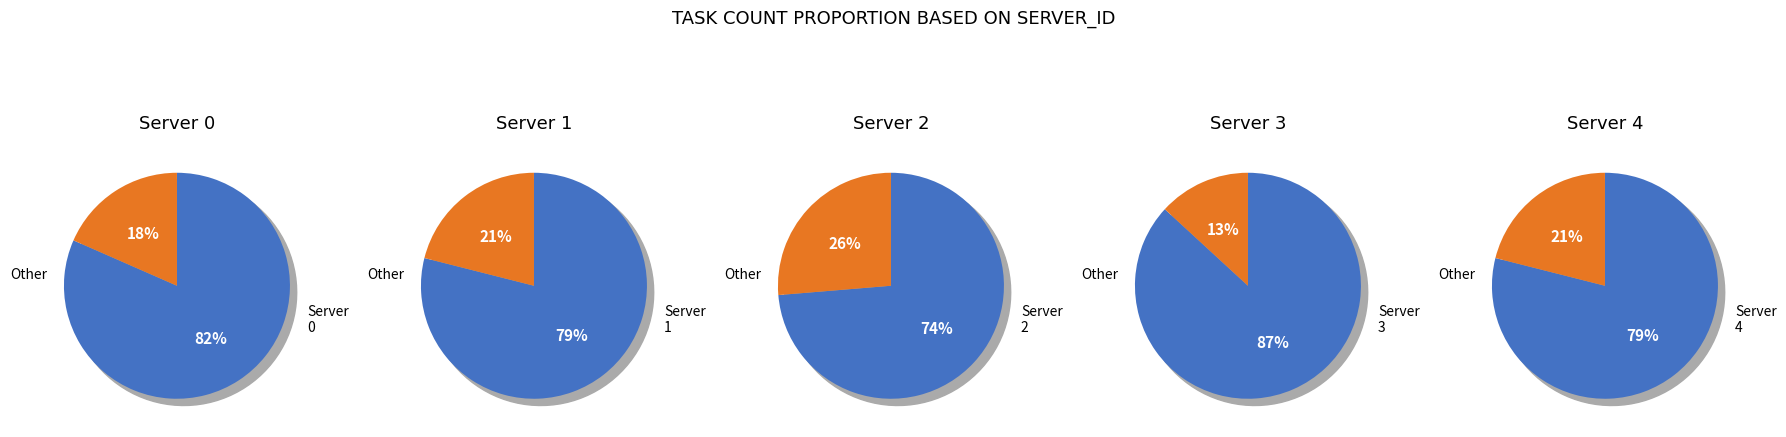

Combined, do 0 and 2 account for over 50%?

No